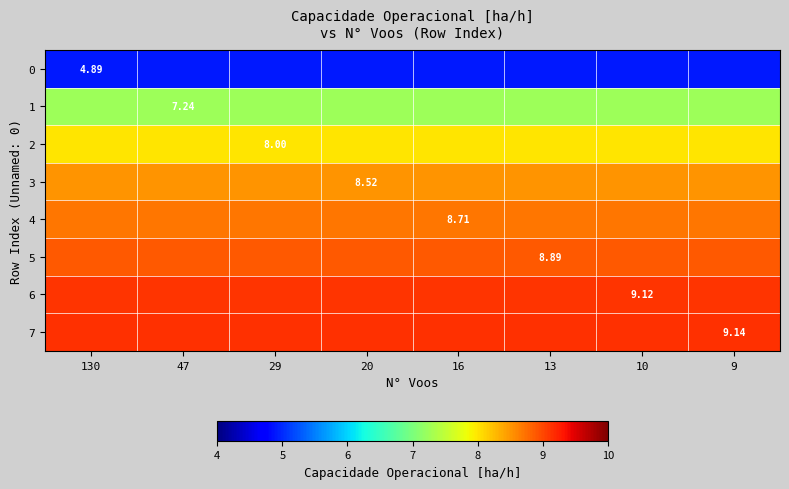

The 0 series shows 8.1 at 29. True or false?

False